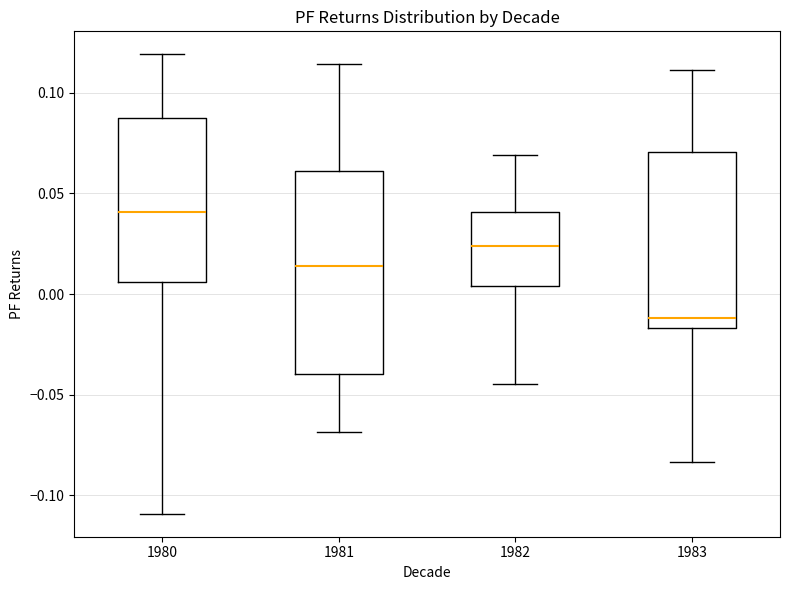

Reading left to right, transcribe this box plot: for each box, give where its median line is, the range the box spans, and where its two whiskers end, as read against the y-axis. The values are not printed on the chart, so give them approximately, as read against the axis.

1980: median 0.040, box 0.005 to 0.090, whiskers -0.110 to 0.120
1981: median 0.015, box -0.040 to 0.060, whiskers -0.070 to 0.115
1982: median 0.025, box 0.005 to 0.040, whiskers -0.045 to 0.070
1983: median -0.010, box -0.015 to 0.070, whiskers -0.085 to 0.110